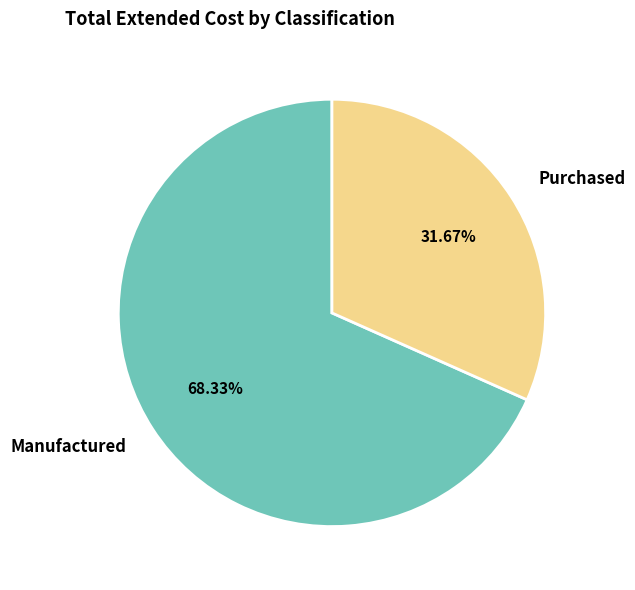

Is the sum of Purchased and Manufactured greater than half?

Yes